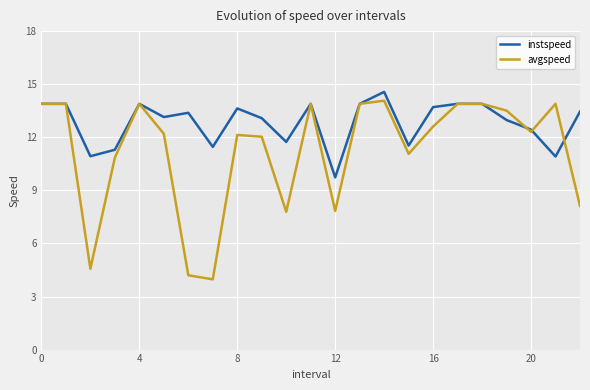

What is the maximum value shown in the chart?

14.6